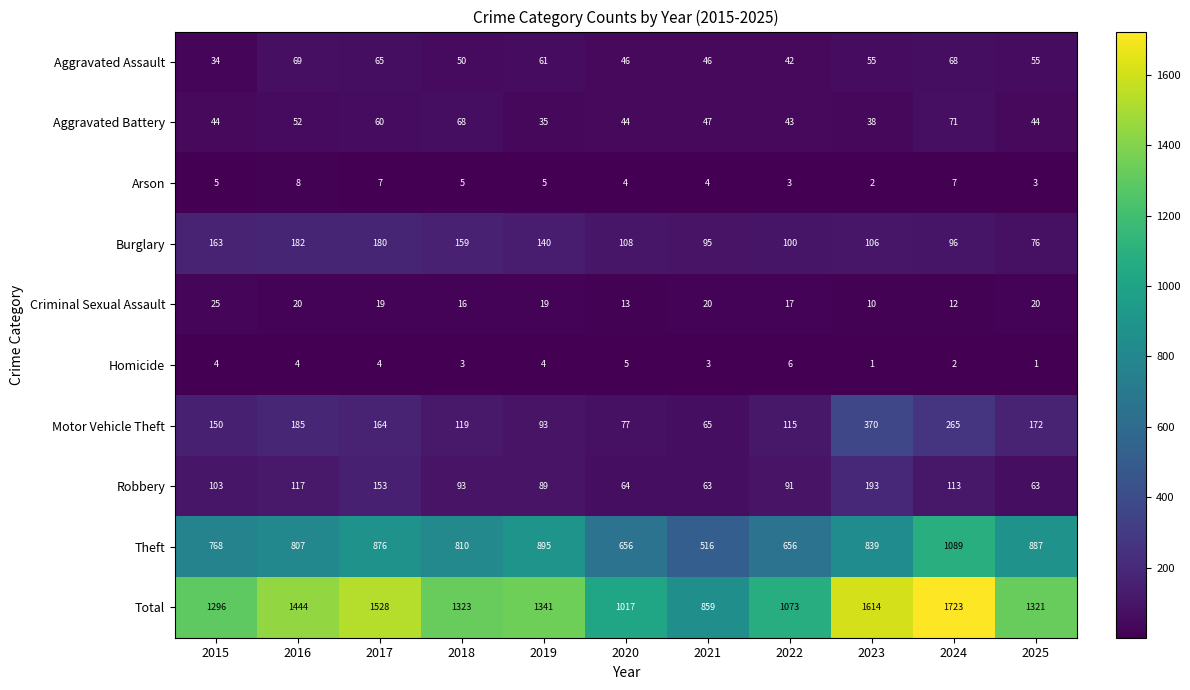

True or false: Homicide has a value of 3 at 2024.

False